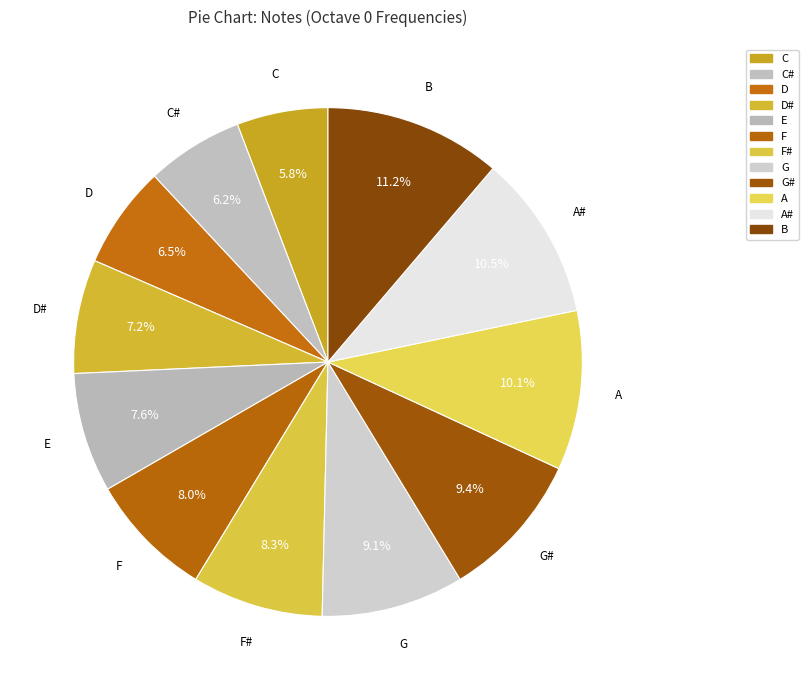

To the nearest percent, what is the average slice percentage?

8%